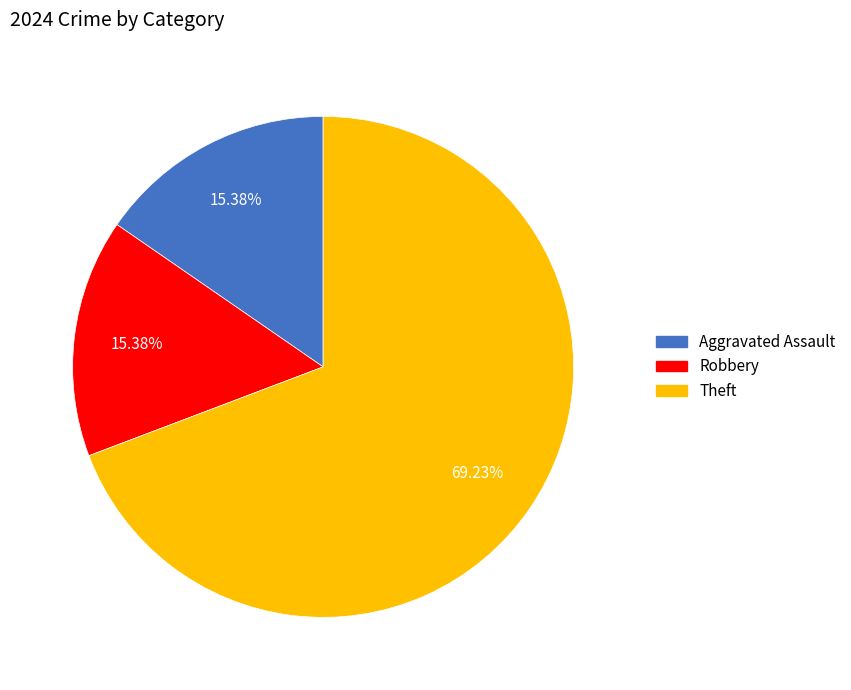

Does any single category account for the majority?

Yes